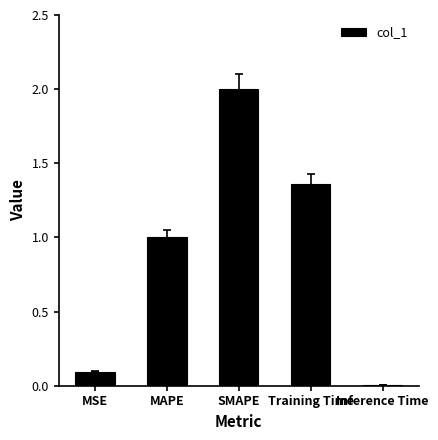

What is the change in value from SMAPE to Inference Time?

-2.0